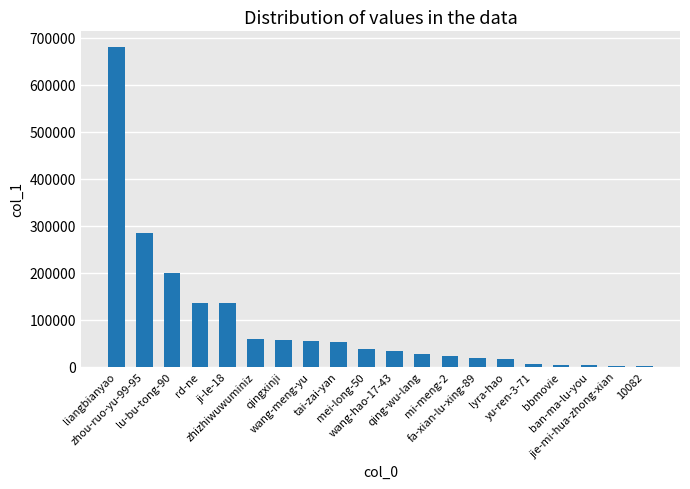

Where does the data first go above 36618?

liangbianyao